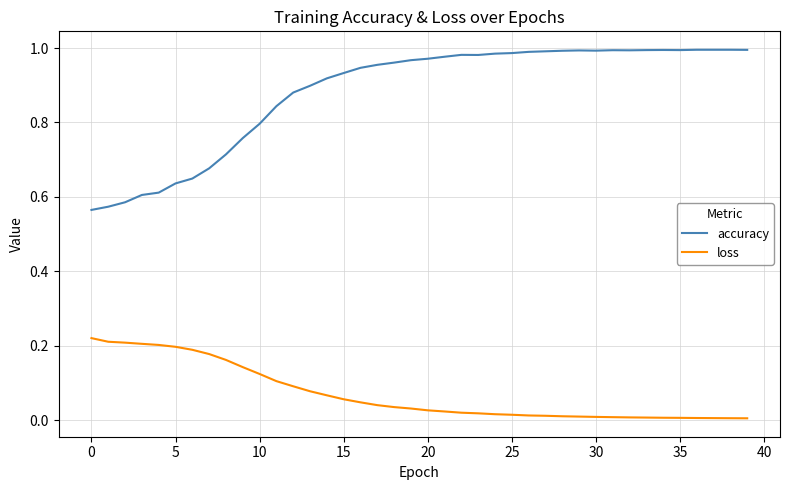

True or false: accuracy and loss cross at least once.

False